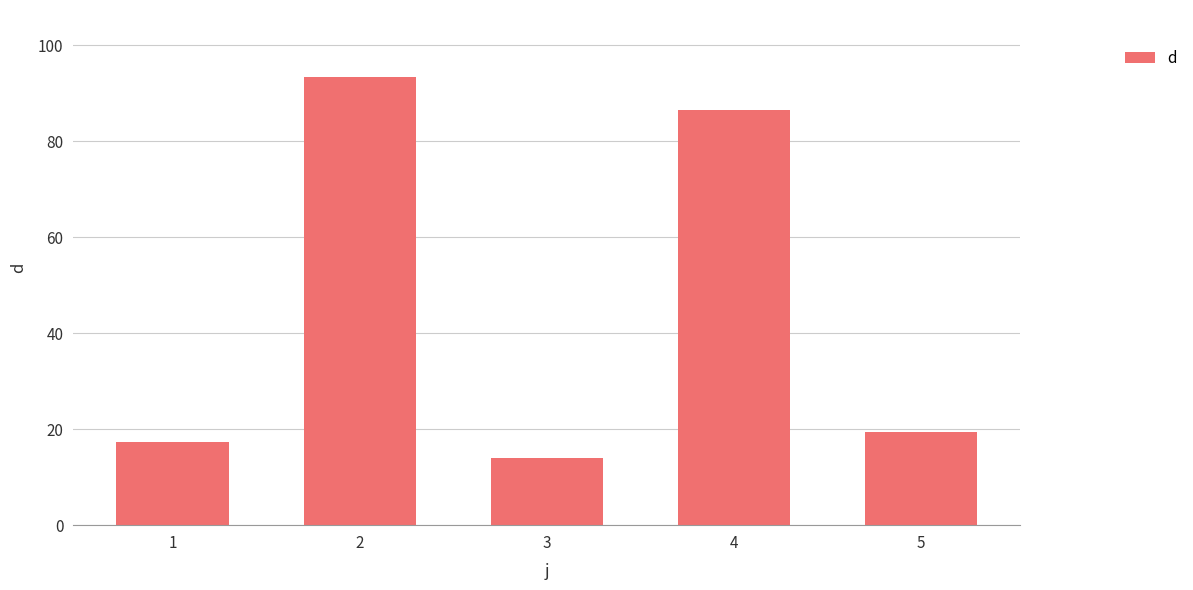

Is it true that the value at 1 is 17.3?

True